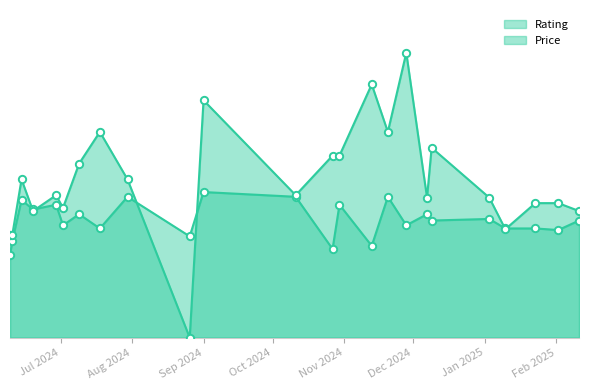

Which series reaches the minimum Y coordinate?

Price